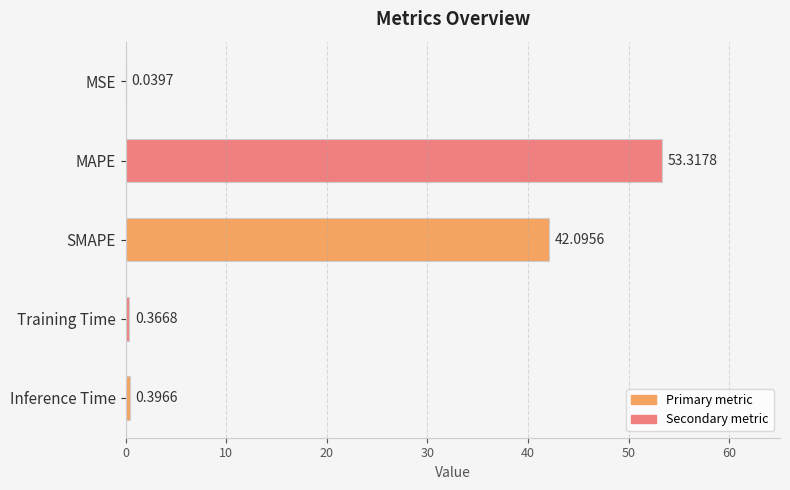

At which category does the chart reach its peak across all series?

MAPE